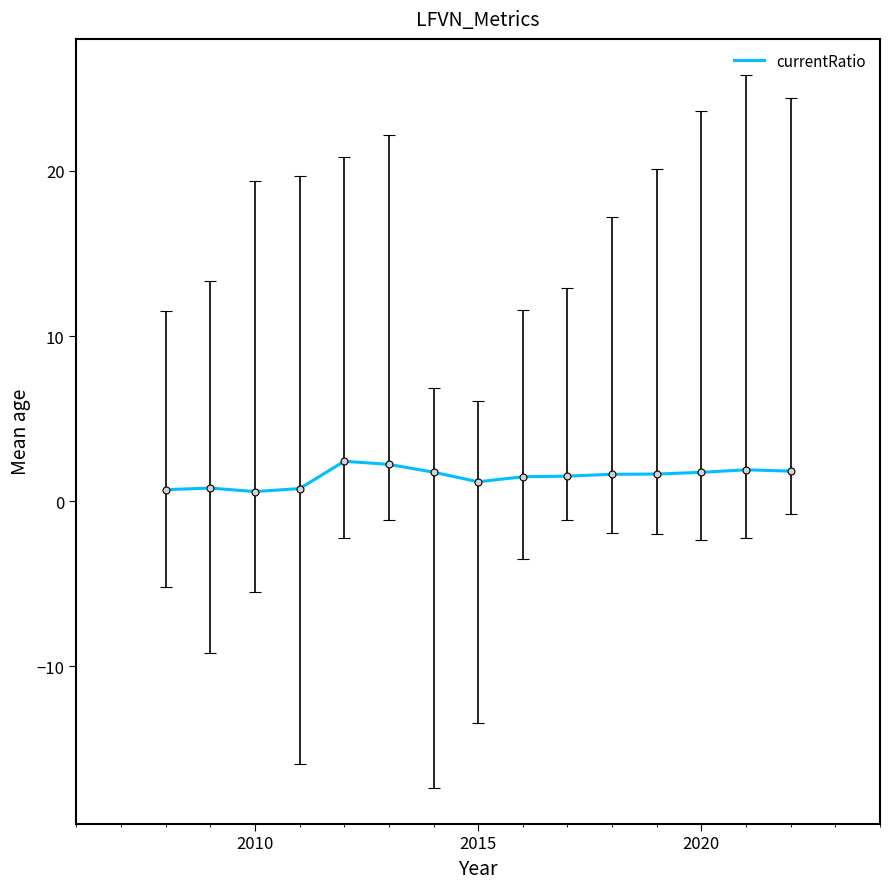

What is the maximum value shown in the chart?

2.4